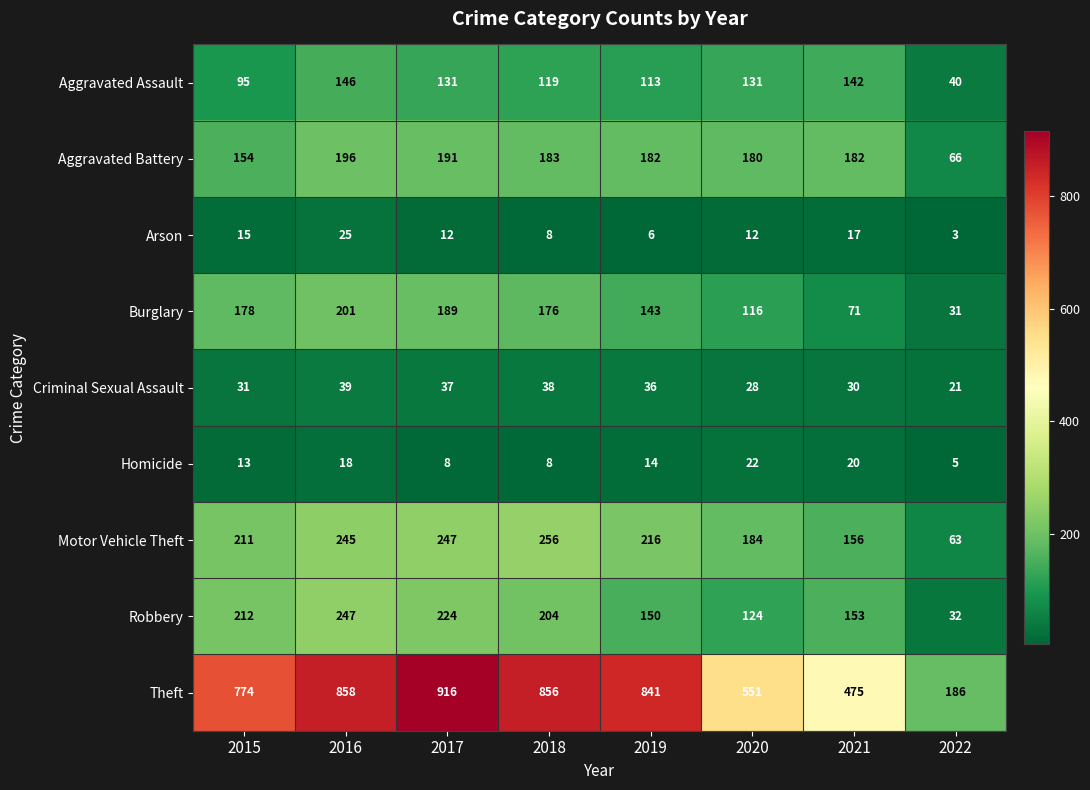

Rank the series by their maximum value, from highest to lowest.

Theft, Motor Vehicle Theft, Robbery, Burglary, Aggravated Battery, Aggravated Assault, Criminal Sexual Assault, Arson, Homicide